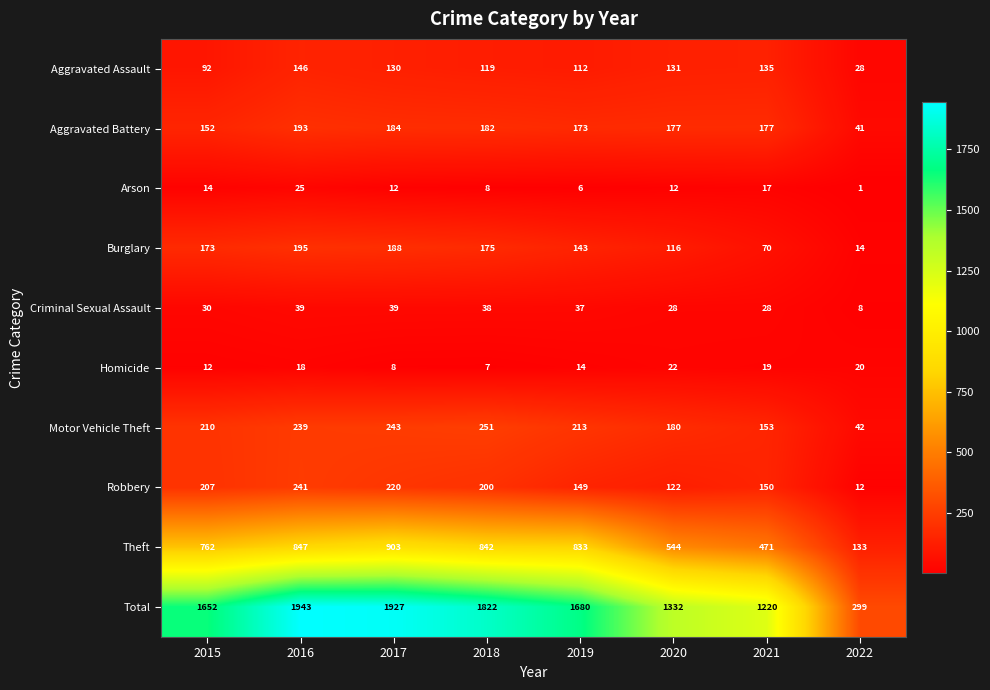

Which series has the largest total across all categories?

Total